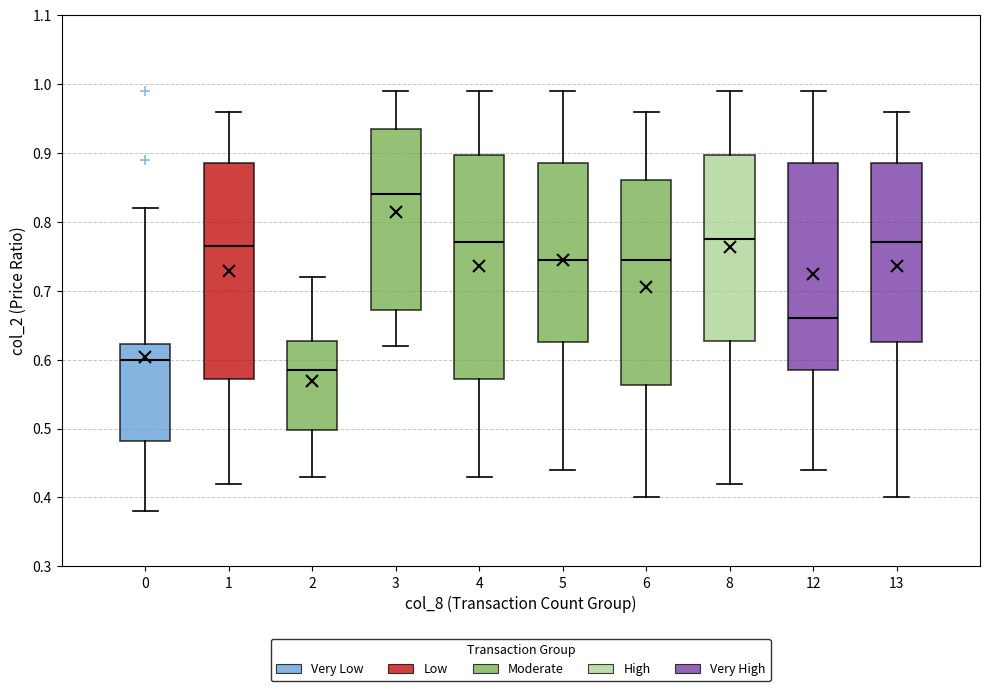

Reading left to right, read every box against the y-axis: the position of its median line, the range the box covers, and the ends of its whiskers. The values are not printed on the chart, so give them approximately, as read against the axis.

0: median 0.60, box 0.48 to 0.62, whiskers 0.38 to 0.82
1: median 0.77, box 0.57 to 0.89, whiskers 0.42 to 0.96
2: median 0.59, box 0.50 to 0.63, whiskers 0.43 to 0.72
3: median 0.84, box 0.67 to 0.94, whiskers 0.62 to 0.99
4: median 0.77, box 0.57 to 0.90, whiskers 0.43 to 0.99
5: median 0.75, box 0.63 to 0.89, whiskers 0.44 to 0.99
6: median 0.75, box 0.56 to 0.86, whiskers 0.40 to 0.96
8: median 0.78, box 0.63 to 0.90, whiskers 0.42 to 0.99
12: median 0.66, box 0.59 to 0.89, whiskers 0.44 to 0.99
13: median 0.77, box 0.63 to 0.89, whiskers 0.40 to 0.96